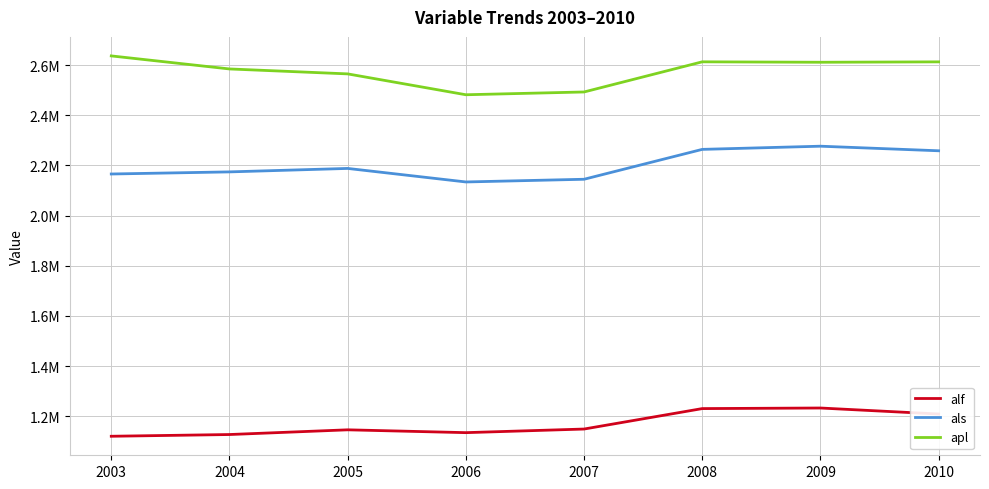

Does the chart have visible grid lines?

Yes